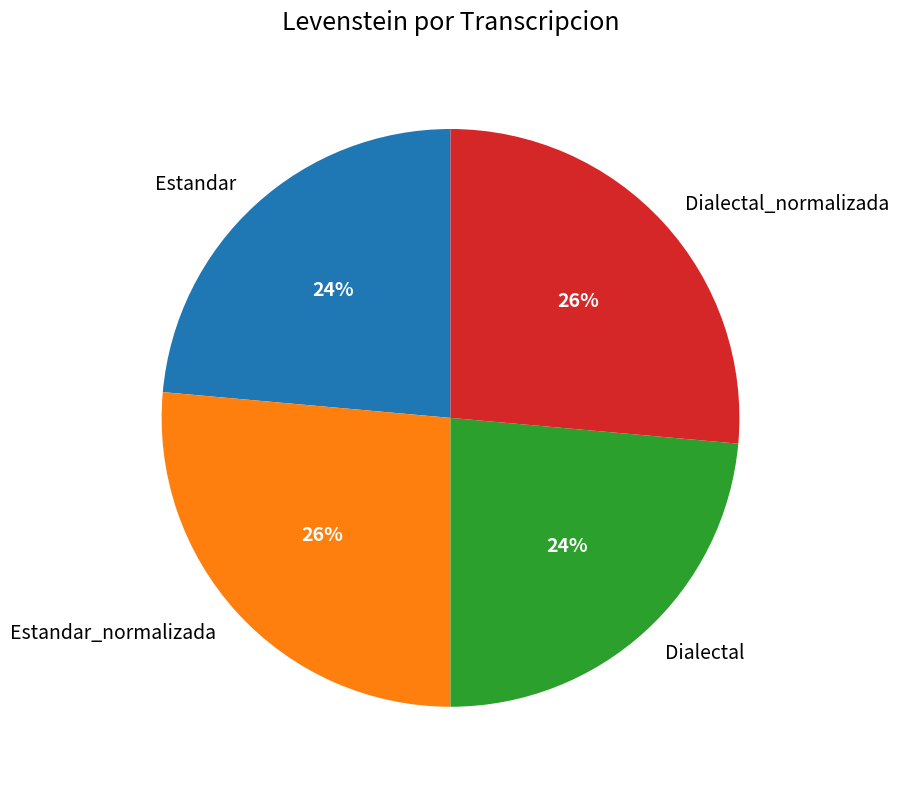

Count the number of slices in the pie.

4